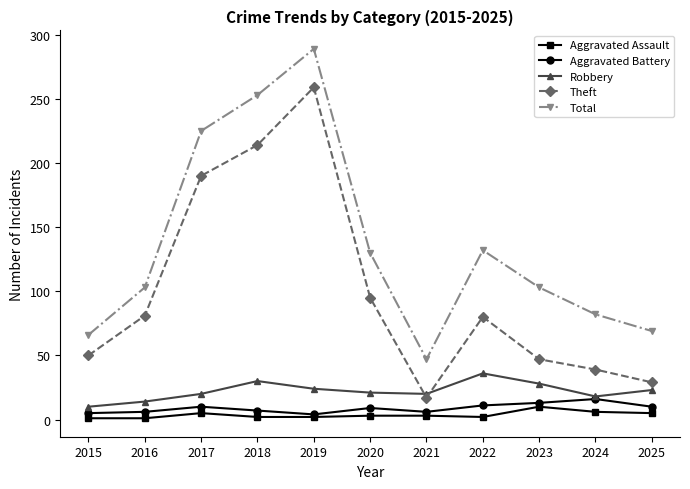

How many data points in Total are less than 103?

4